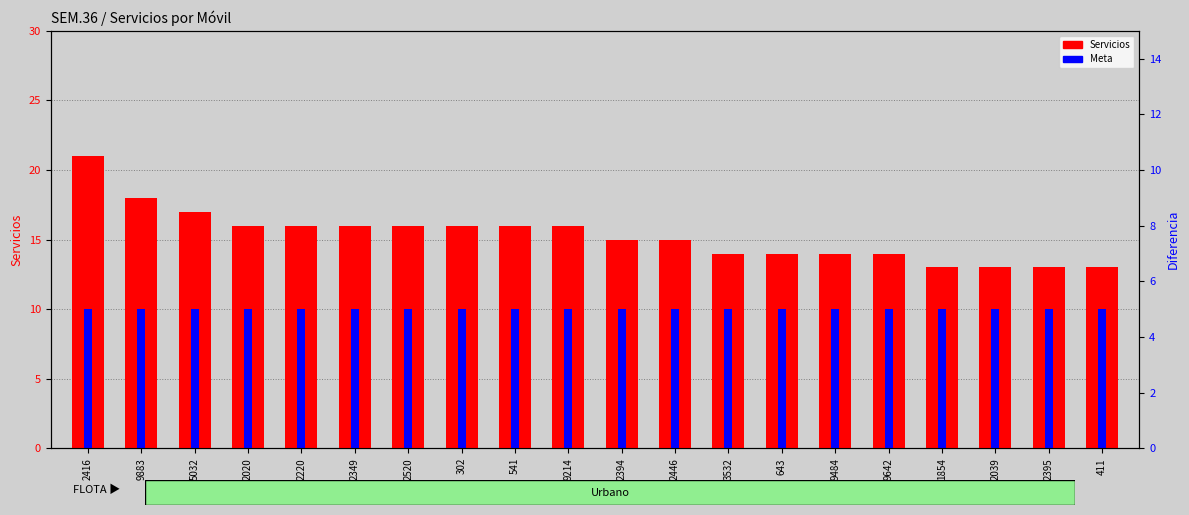

Count the Servicios values in the range 14 to 16.

13